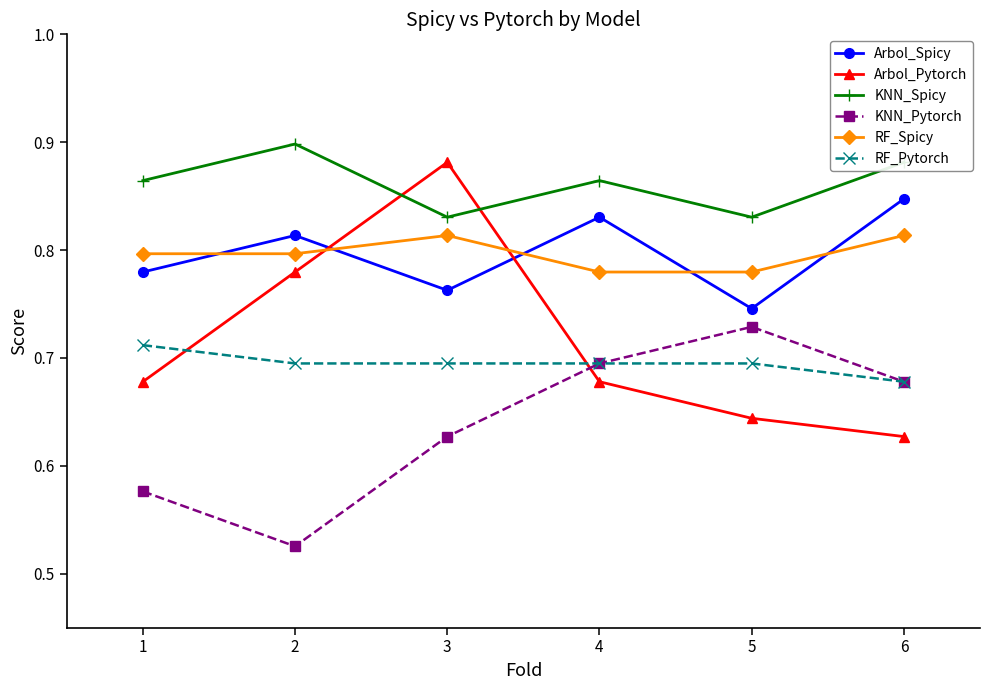

List the labels in order of Arbol_Spicy value, largest first.

6, 4, 2, 1, 3, 5